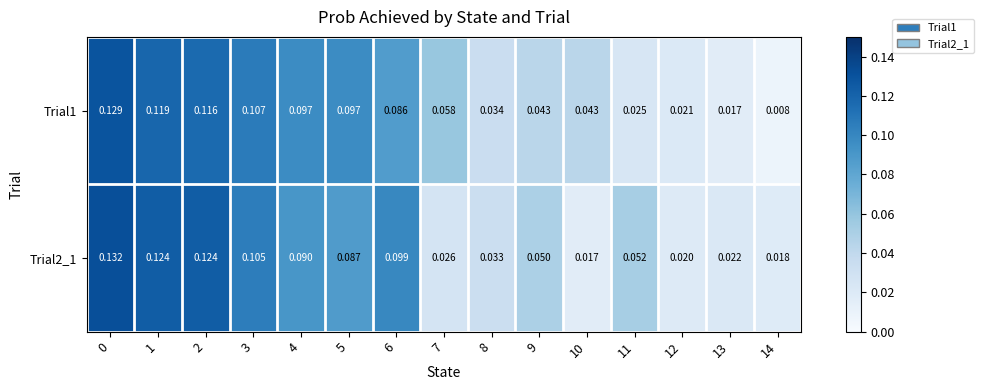

Is the value of Trial2_1 at 4 greater than the value of Trial1 at 0?

No